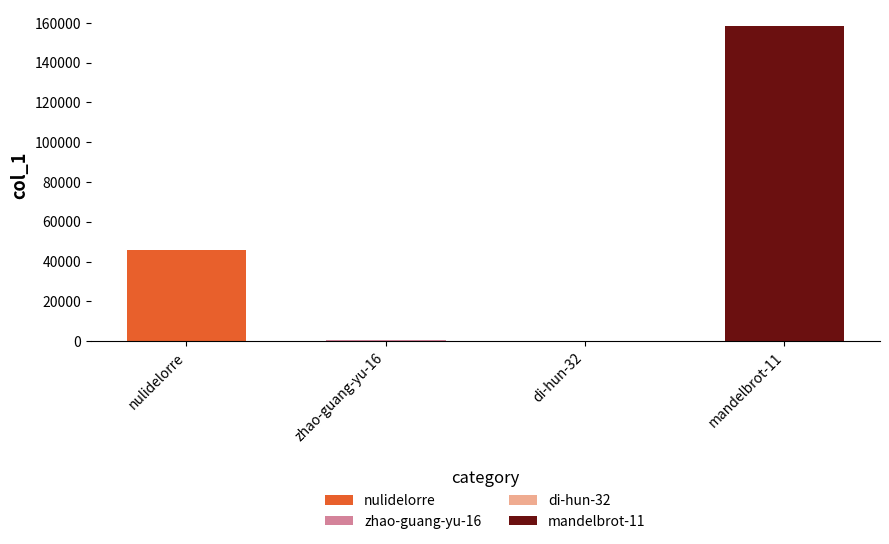

What is the difference between the values at nulidelorre and zhao-guang-yu-16?

45315